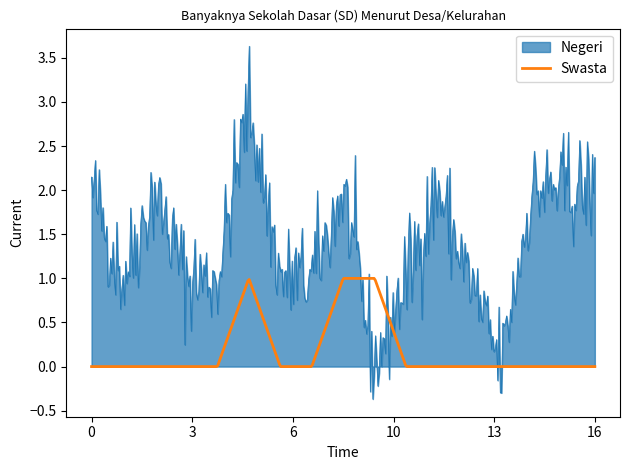

What is the highest value of the Swasta series?

1.0